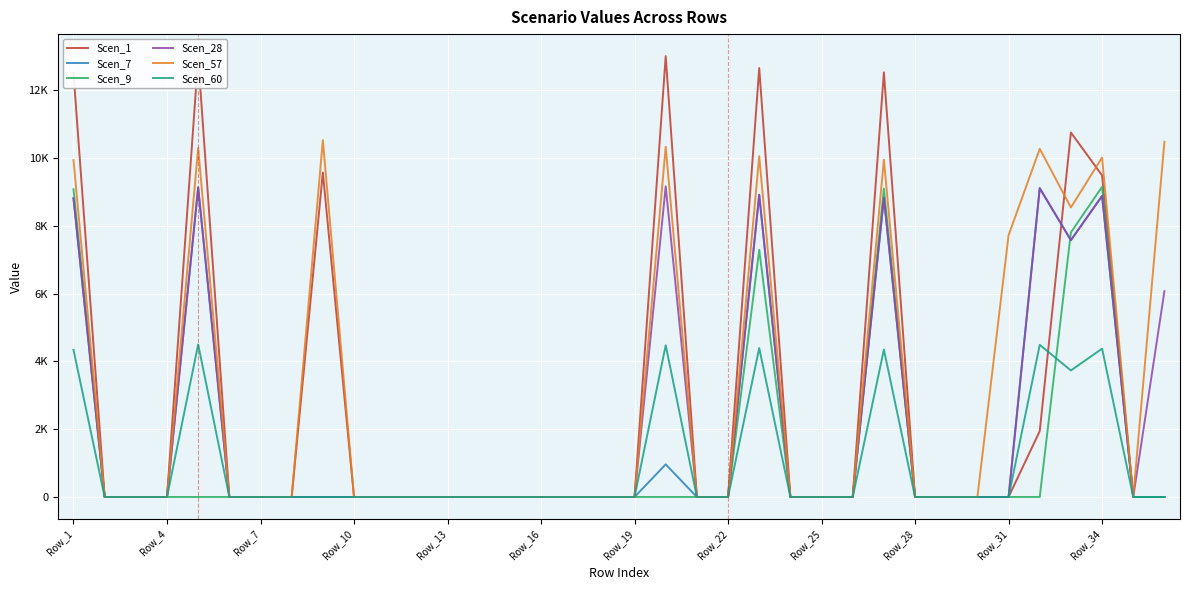

Does the chart have visible grid lines?

Yes